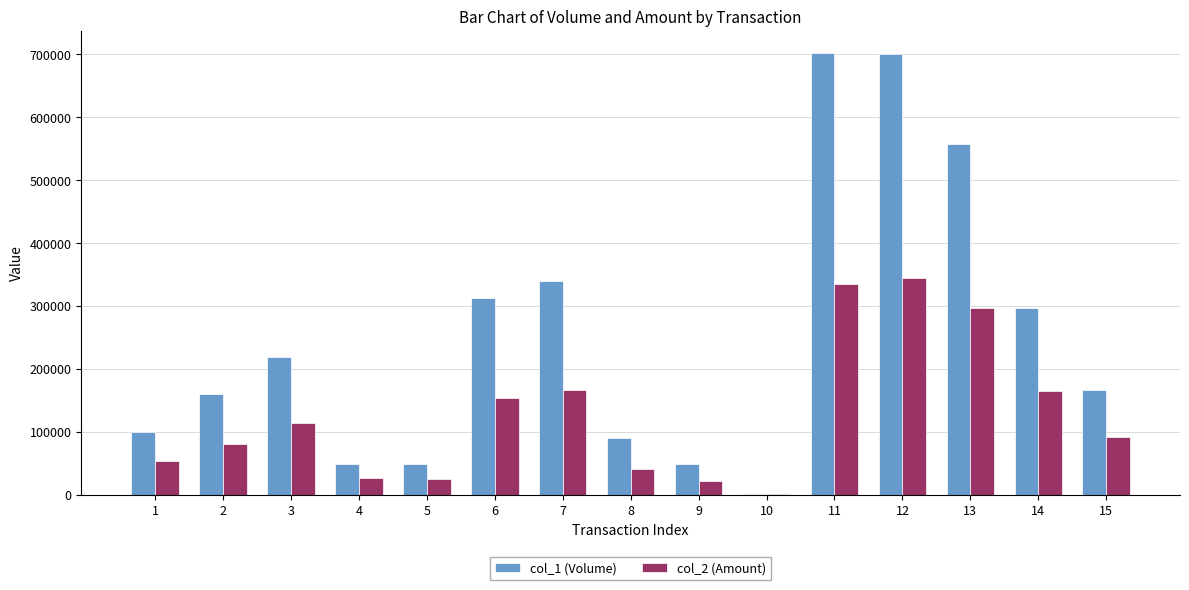

Does the chart contain stacked bars?

No